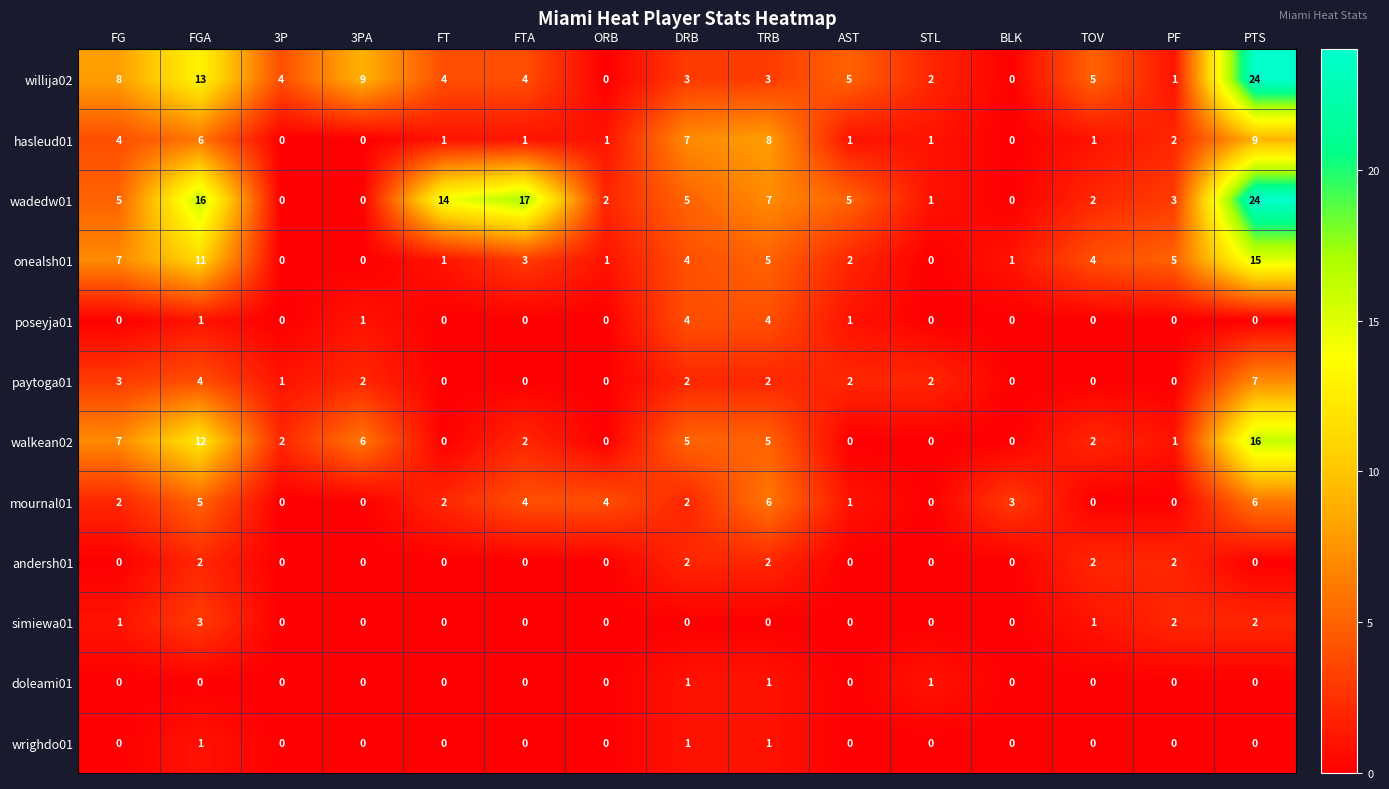

How many positive values does the andersh01 series have?

5